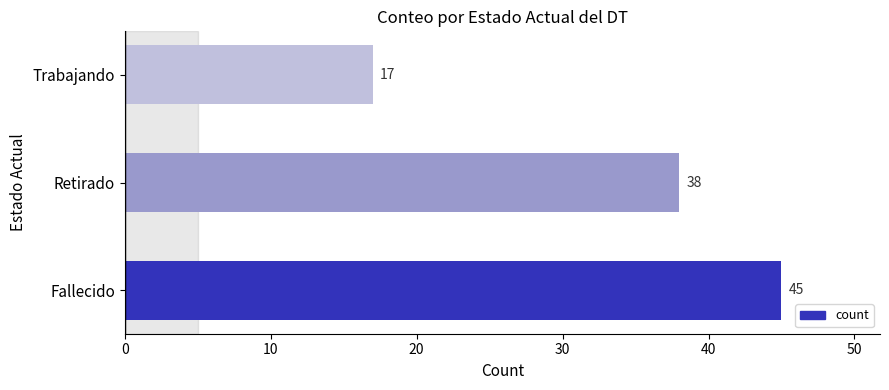

Between Retirado and Trabajando, which is larger?

Retirado